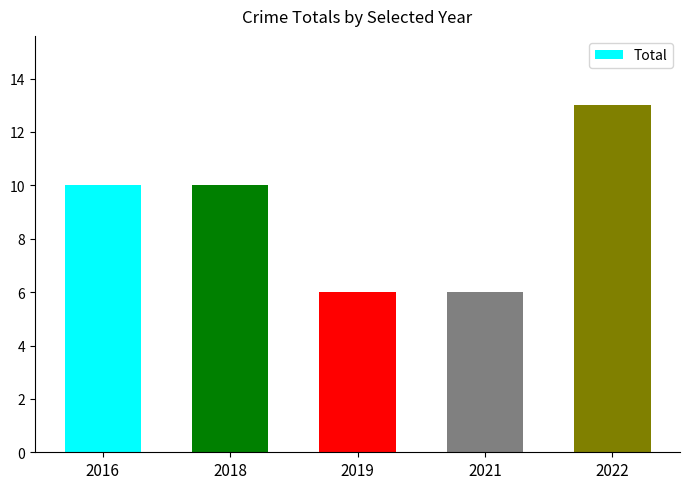

How many values are between 6 and 10?

4